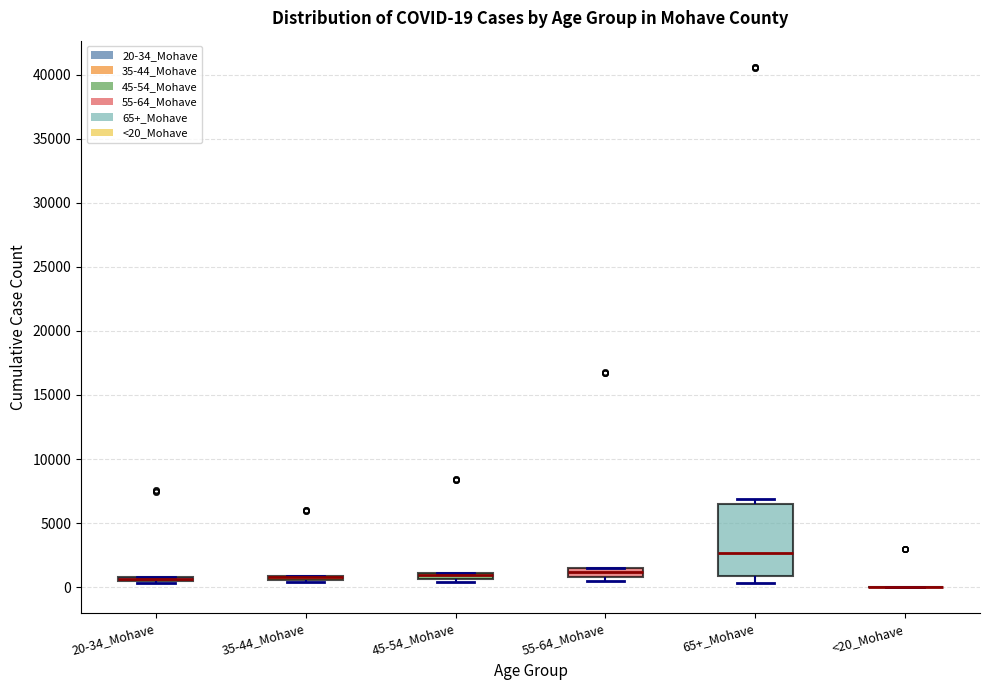

Which box is the tallest, from its lower edge to its upper edge?

65+_Mohave